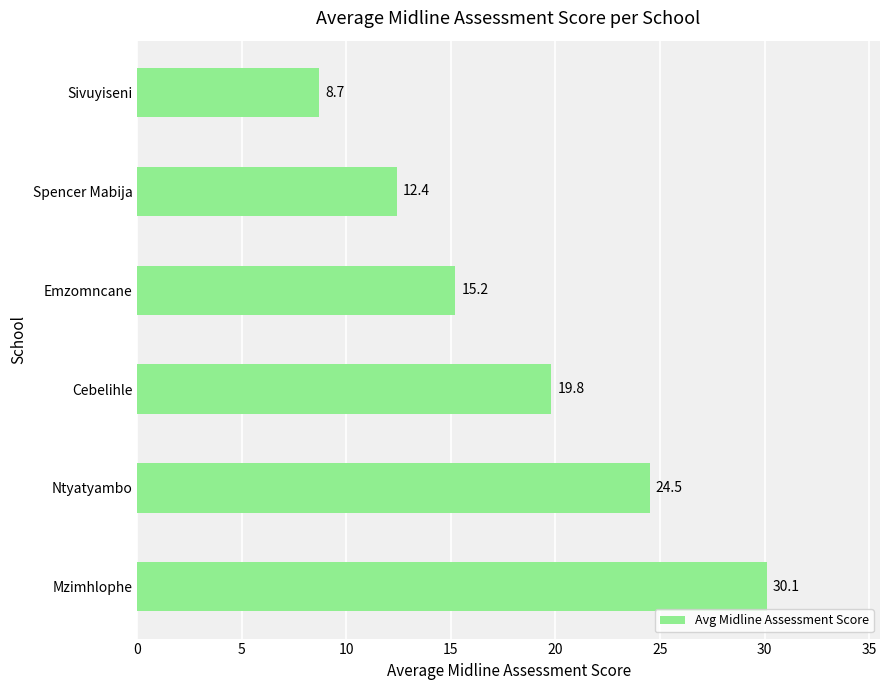

What is the change in value from Spencer Mabija to Sivuyiseni?

-3.7